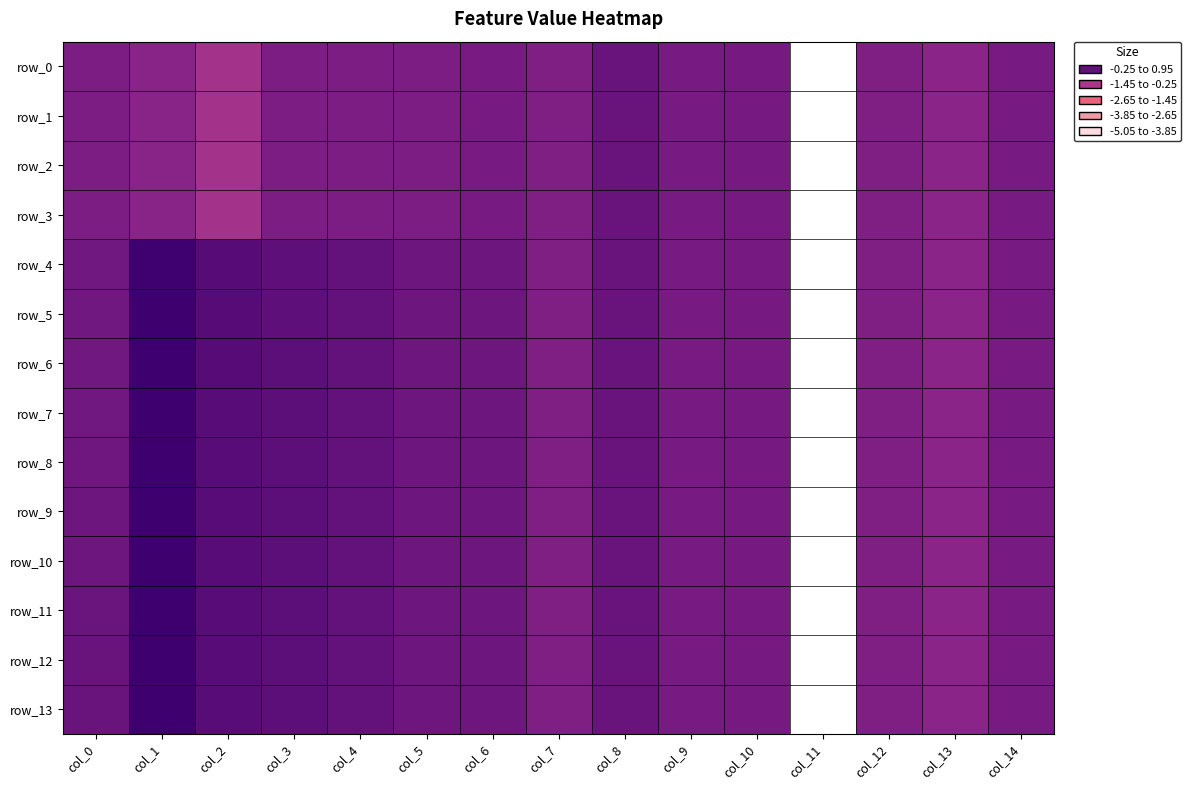

What is the sum of all row_3 values?

-6.6